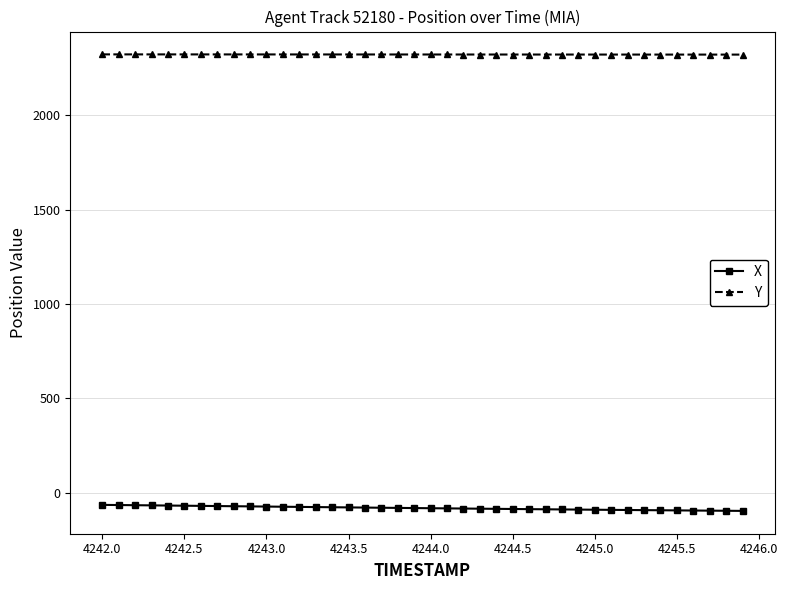

What is the smallest value displayed?

-96.8